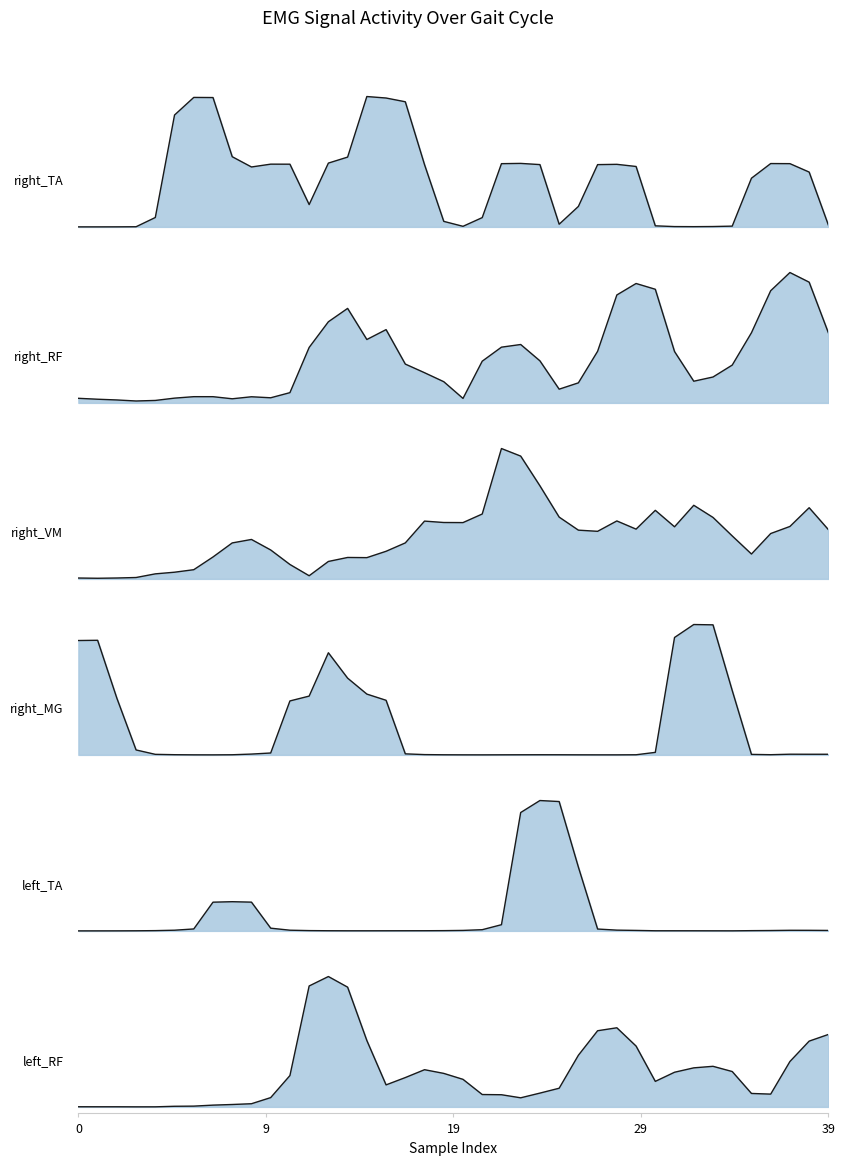

What is the difference between the maximum and minimum values in the right_RF series?

1.0